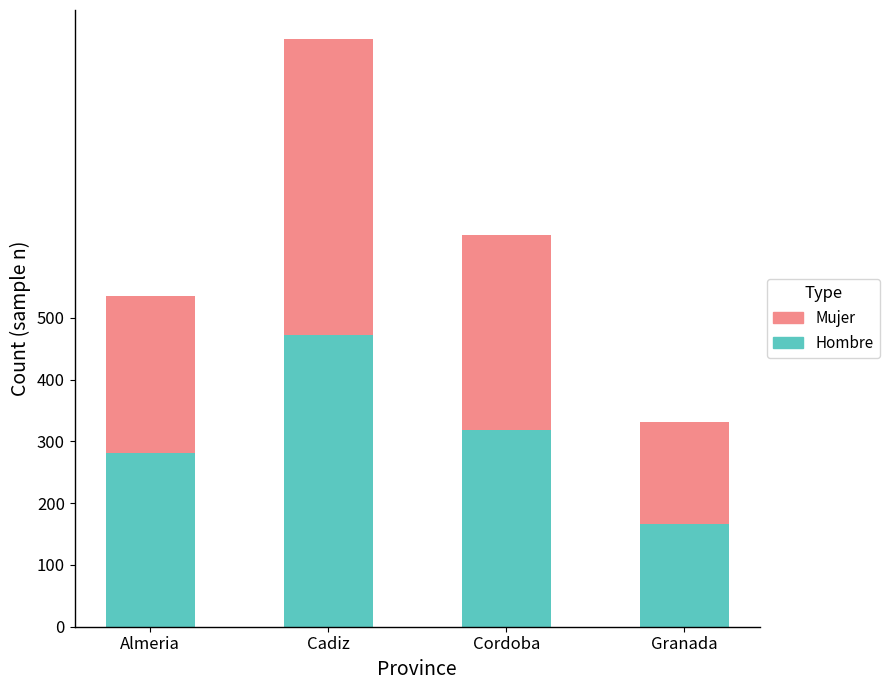

List the labels in order of Hombre value, smallest first.

Granada, Almeria, Cordoba, Cadiz